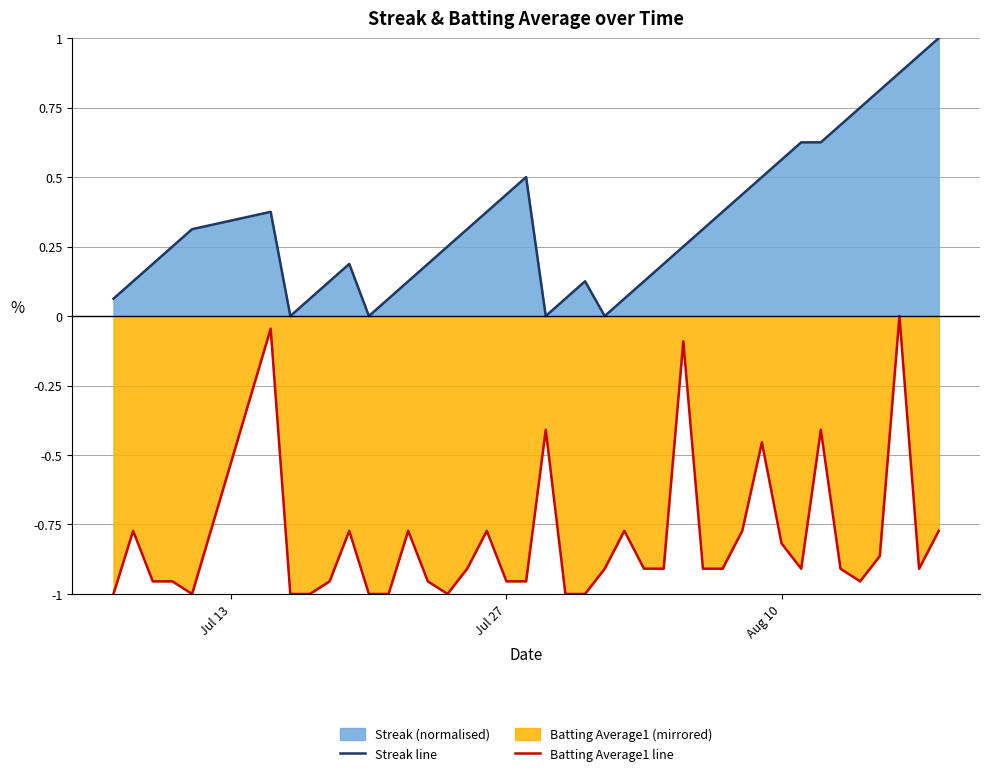

The Streak line series shows 0.3 at Aug 10. True or false?

False